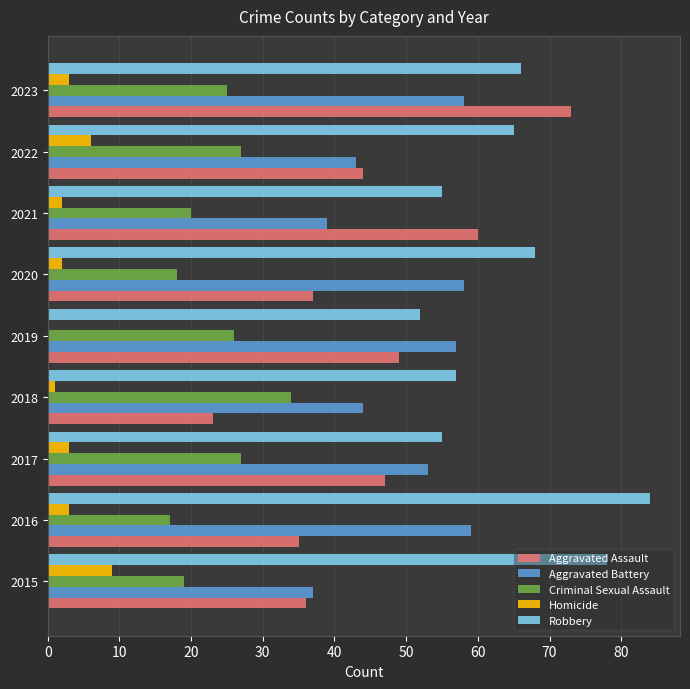

At which category is the sum across all series the highest?

2023